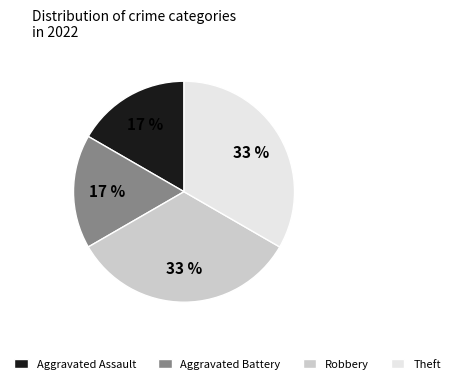

Is it true that Theft is 43% of the pie?

False